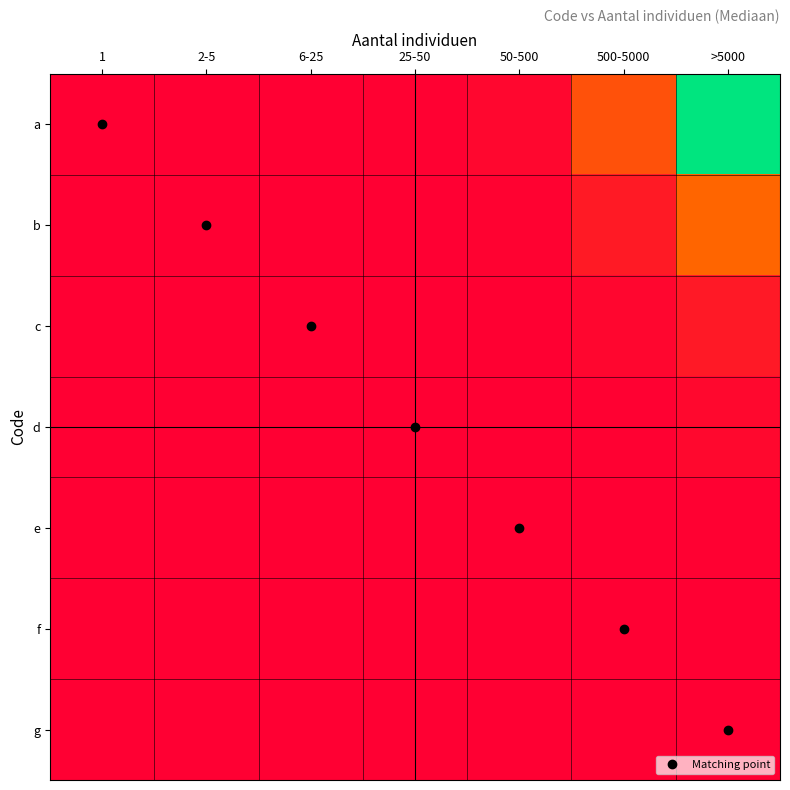

How many data points in Matching point are above 3?

3